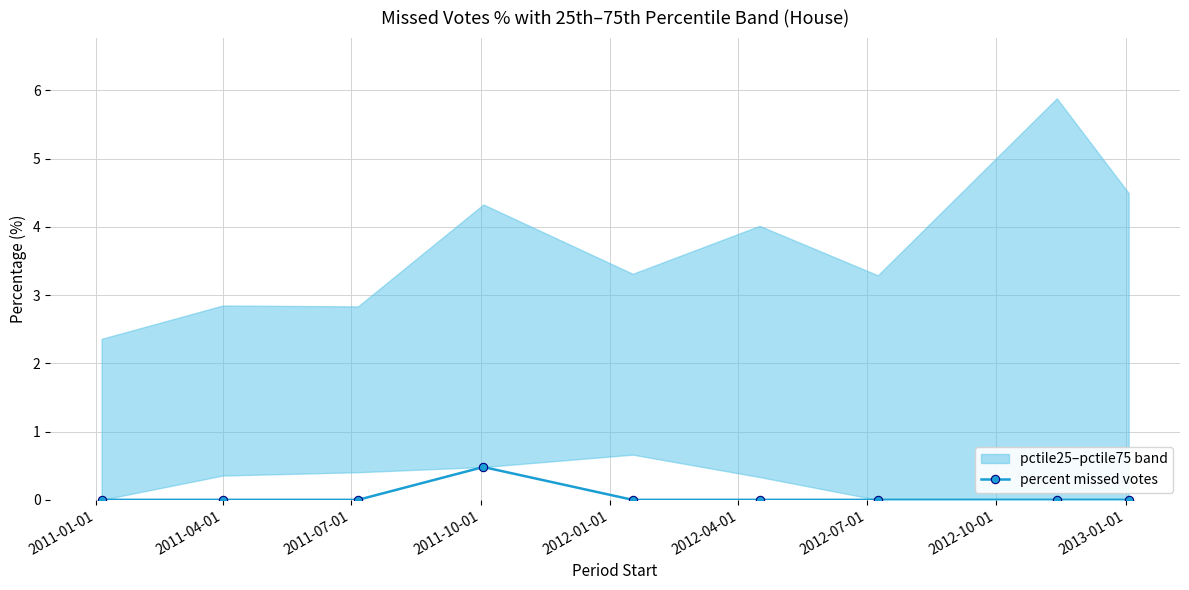

True or false: percent missed votes has more than 0 points higher than both neighbors.

True